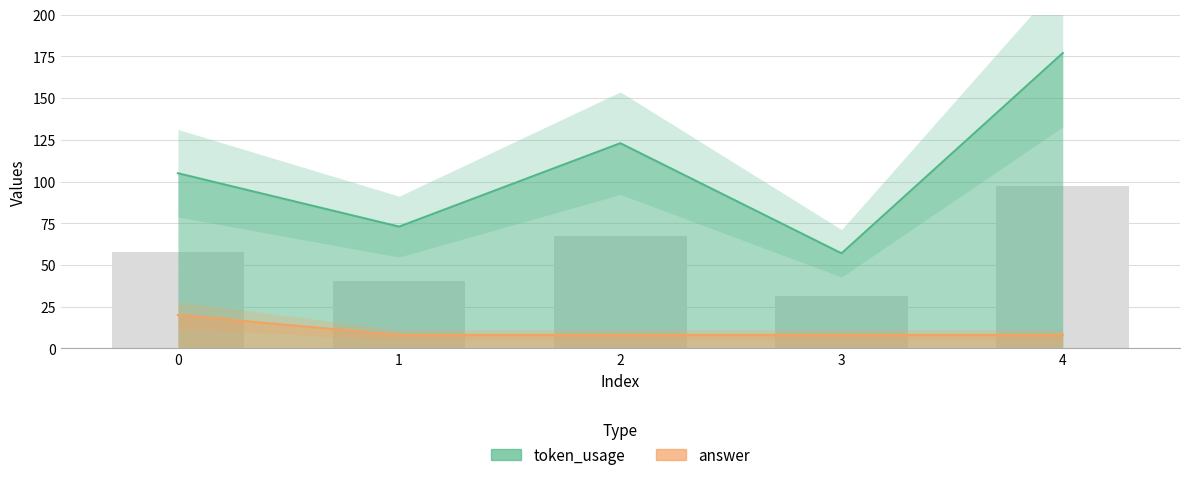

Reading left to right, extract all data points from this chart.

token_usage: 105	73	123	57	177
answer: 20	8	8	8	8